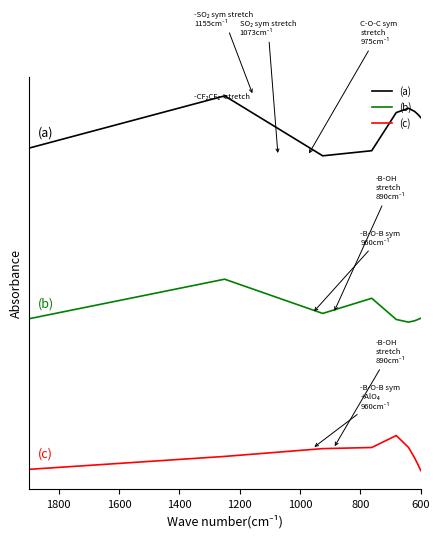

True or false: (b) and (c) intersect in this chart.

False